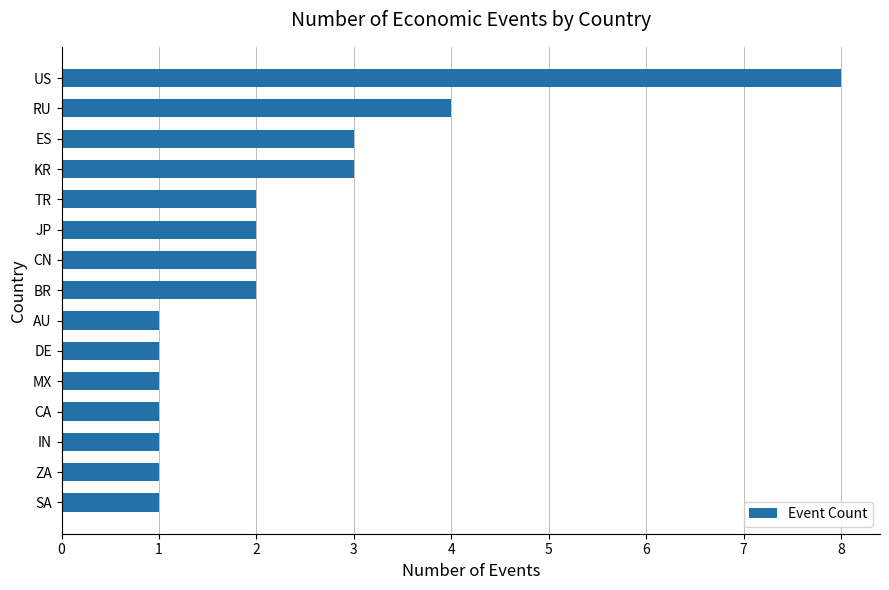

Read the value at ES.

3